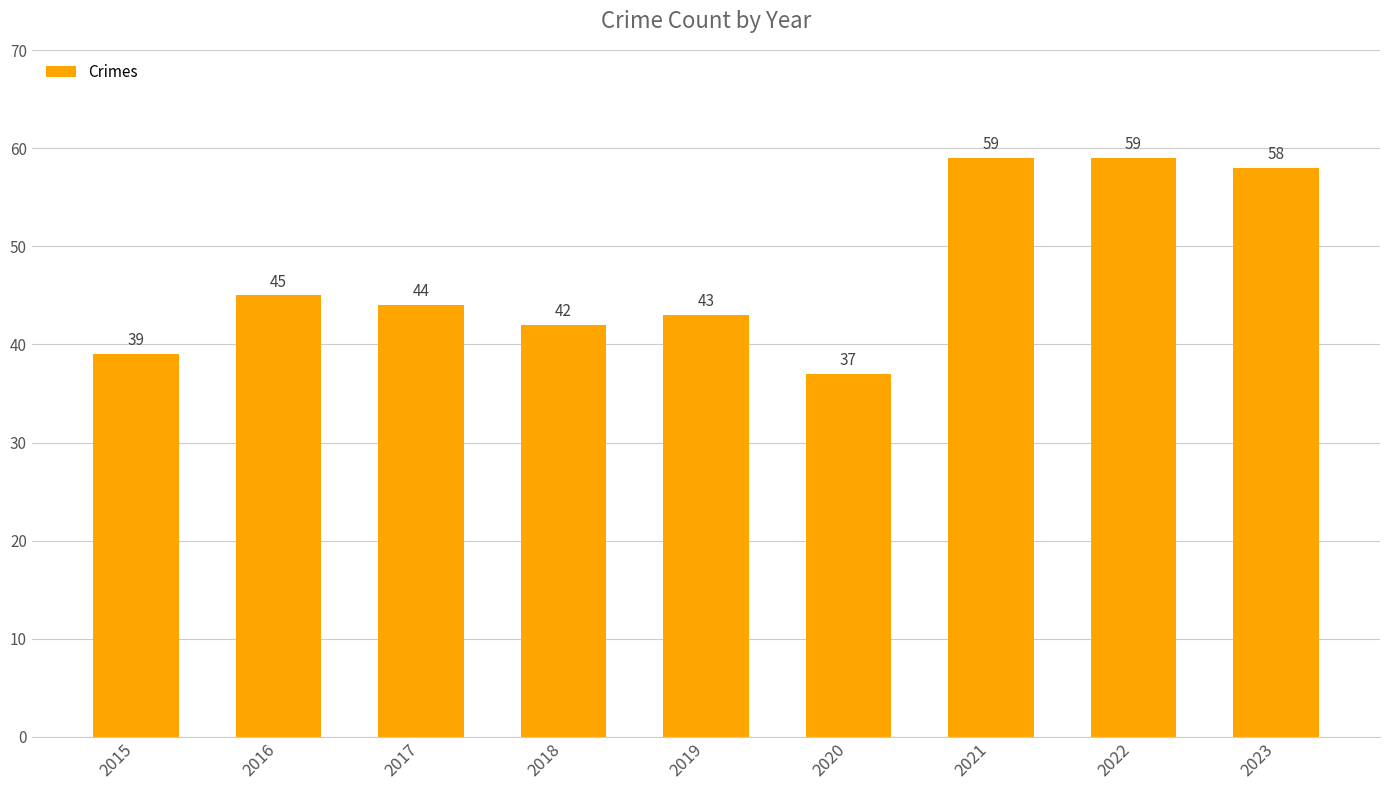

What is the sum of the values at 2022 and 2017?

103